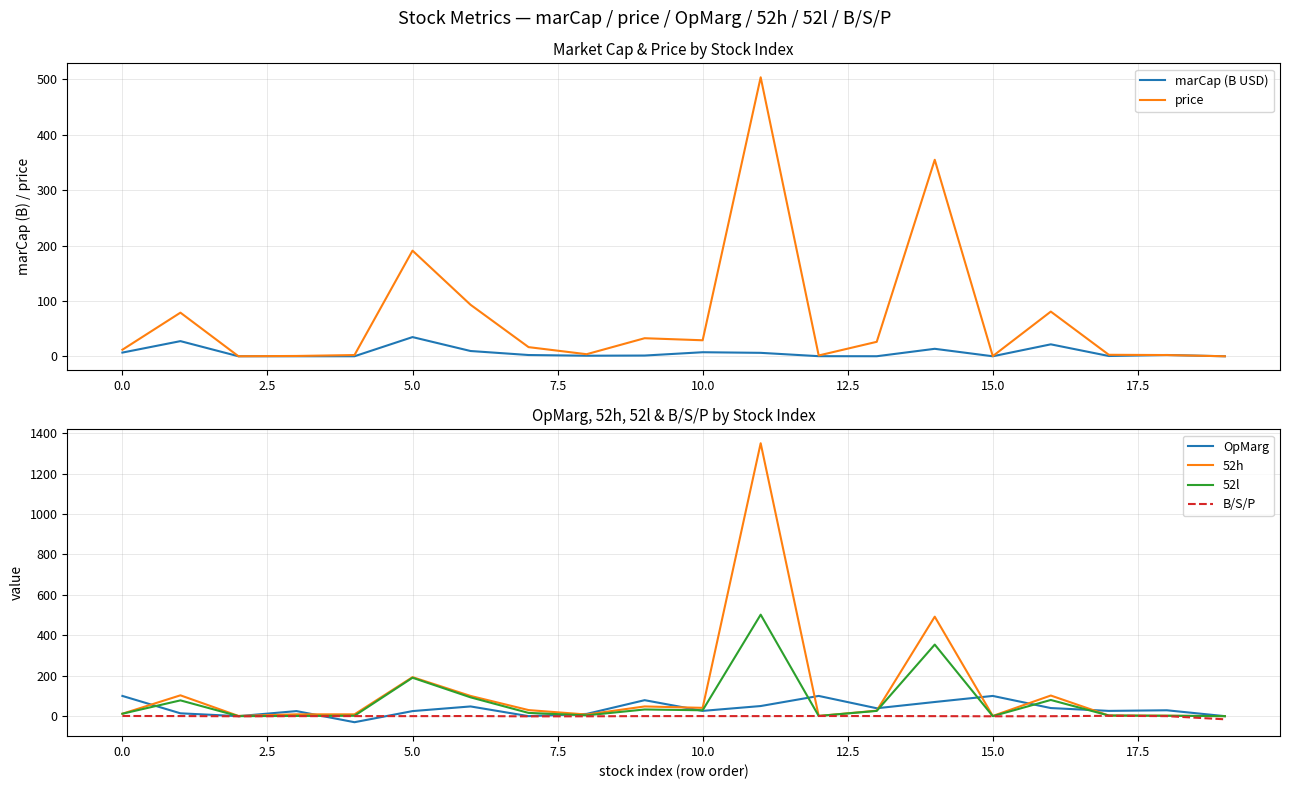

In 52l, how many points are lower than both neighbors (excluding endpoints)?

5